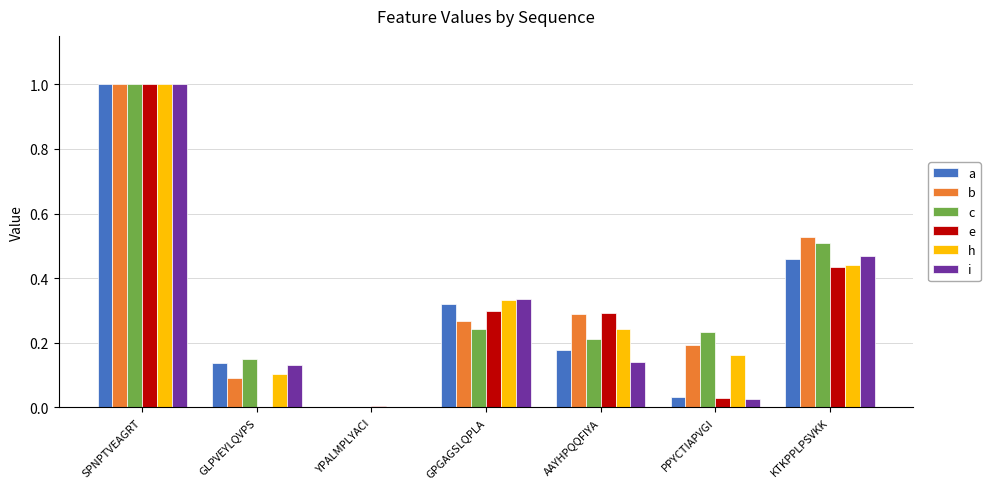

How many categories are shown in the chart?

7